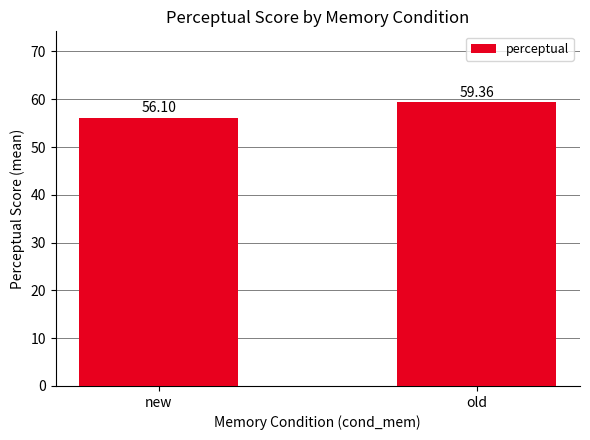

Reading left to right, extract all data points from this chart.

new=56.1	old=59.4